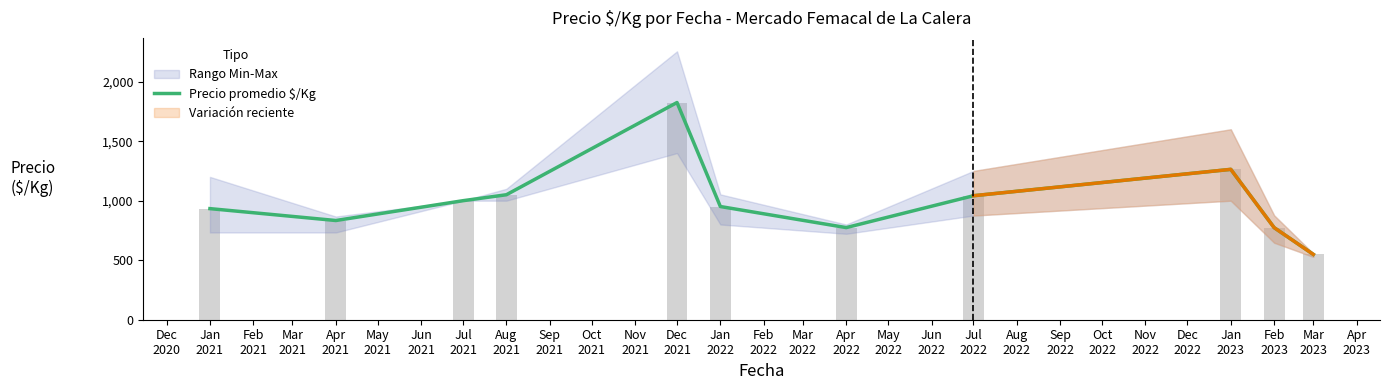

Which has a higher value, Jan 2023 or Mar 2023?

Jan 2023